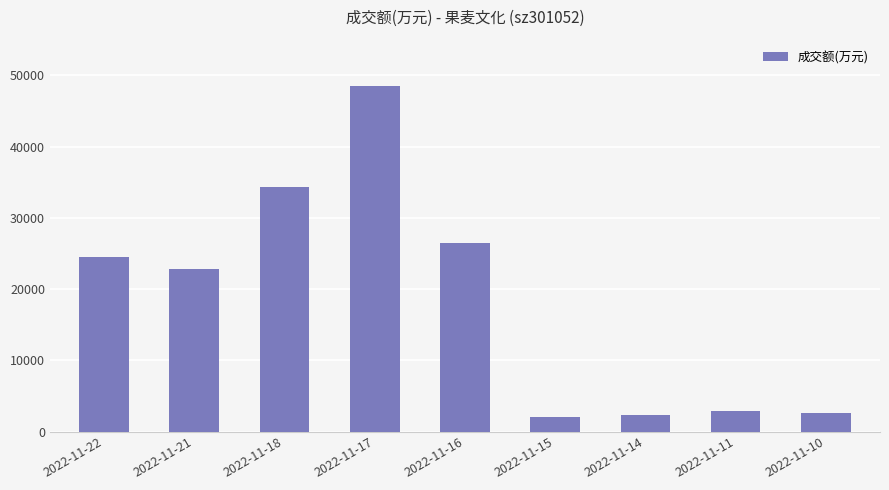

What is the greatest value displayed?

48530